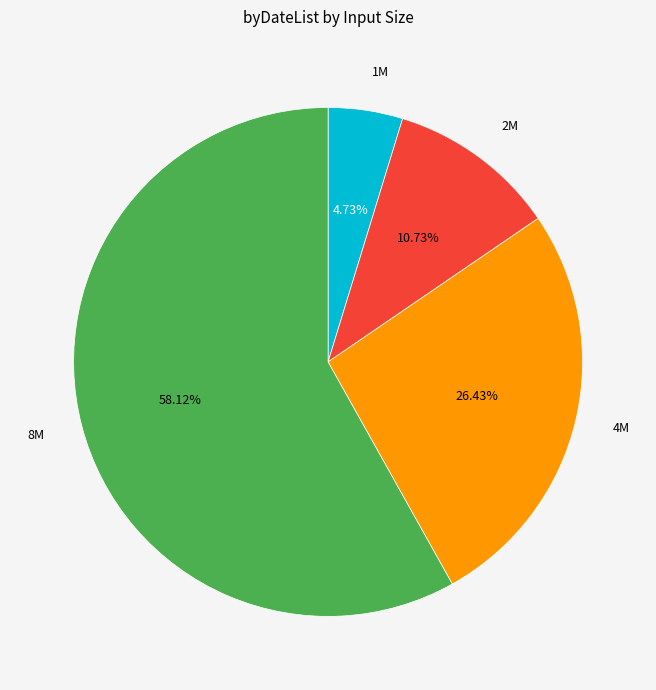

How many segments does this pie chart have?

4